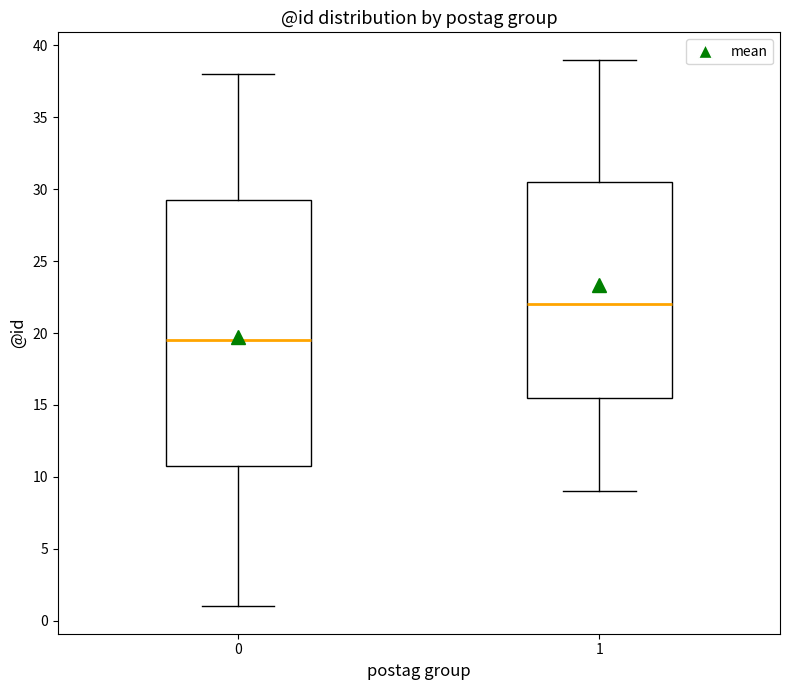

Reading left to right, transcribe this box plot: for each box, give where its median line is, the range the box spans, and where its two whiskers end, as read against the y-axis. The values are not printed on the chart, so give them approximately, as read against the axis.

0: median 19.5, box 11.0 to 29.5, whiskers 1.0 to 38.0
1: median 22.0, box 15.5 to 30.5, whiskers 9.0 to 39.0